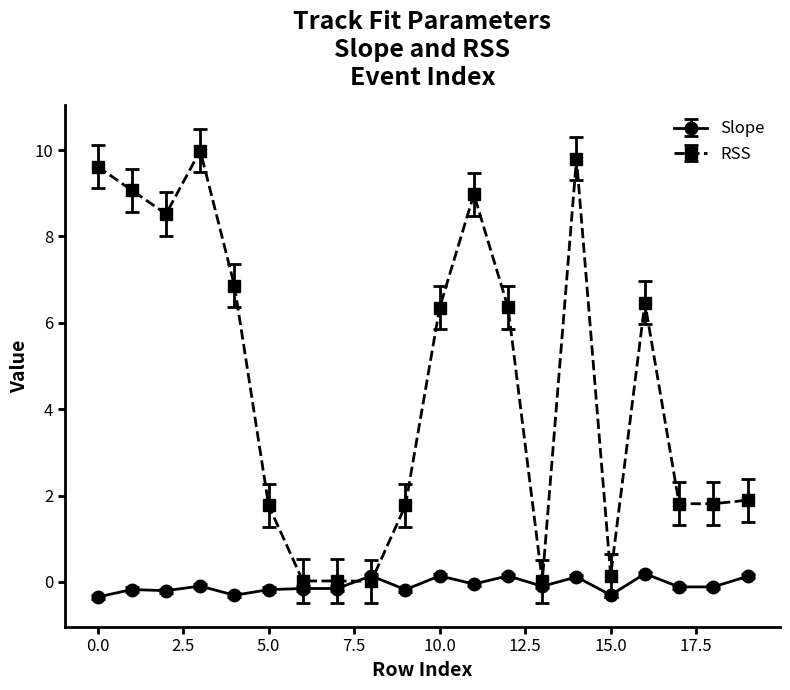

True or false: Slope has more than 2 points higher than both neighbors.

True